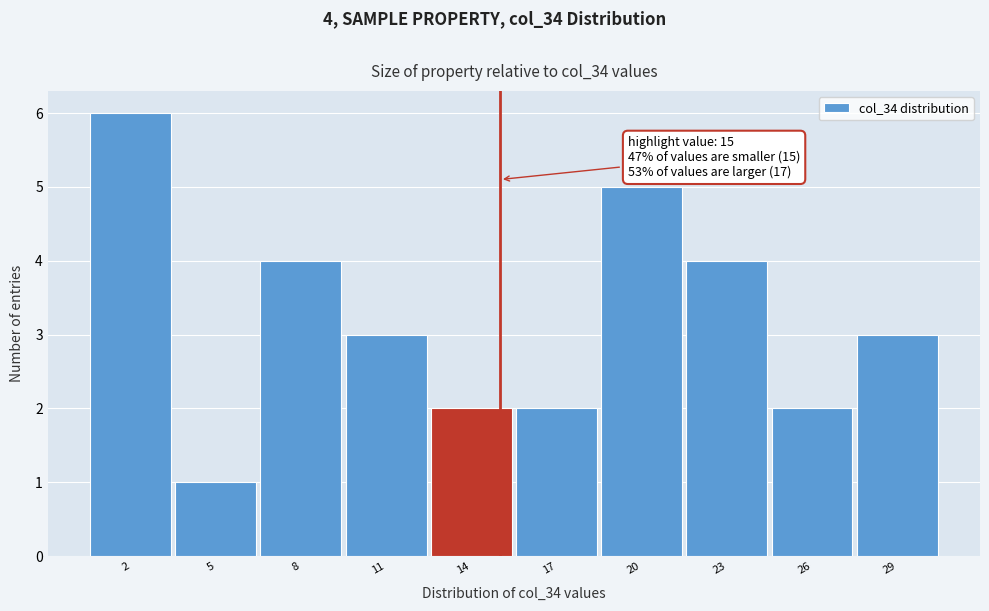

Reading left to right, list all the values displayed in this chart.

2=6	5=1	8=4	11=3	14=2	17=2	20=5	23=4	26=2	29=3